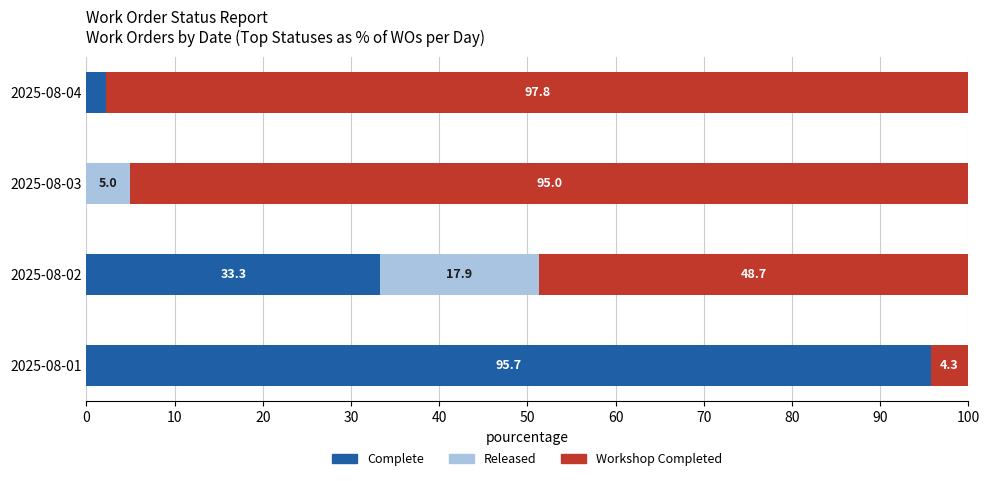

True or false: Complete has a value of 14.3 at 2025-08-02.

False